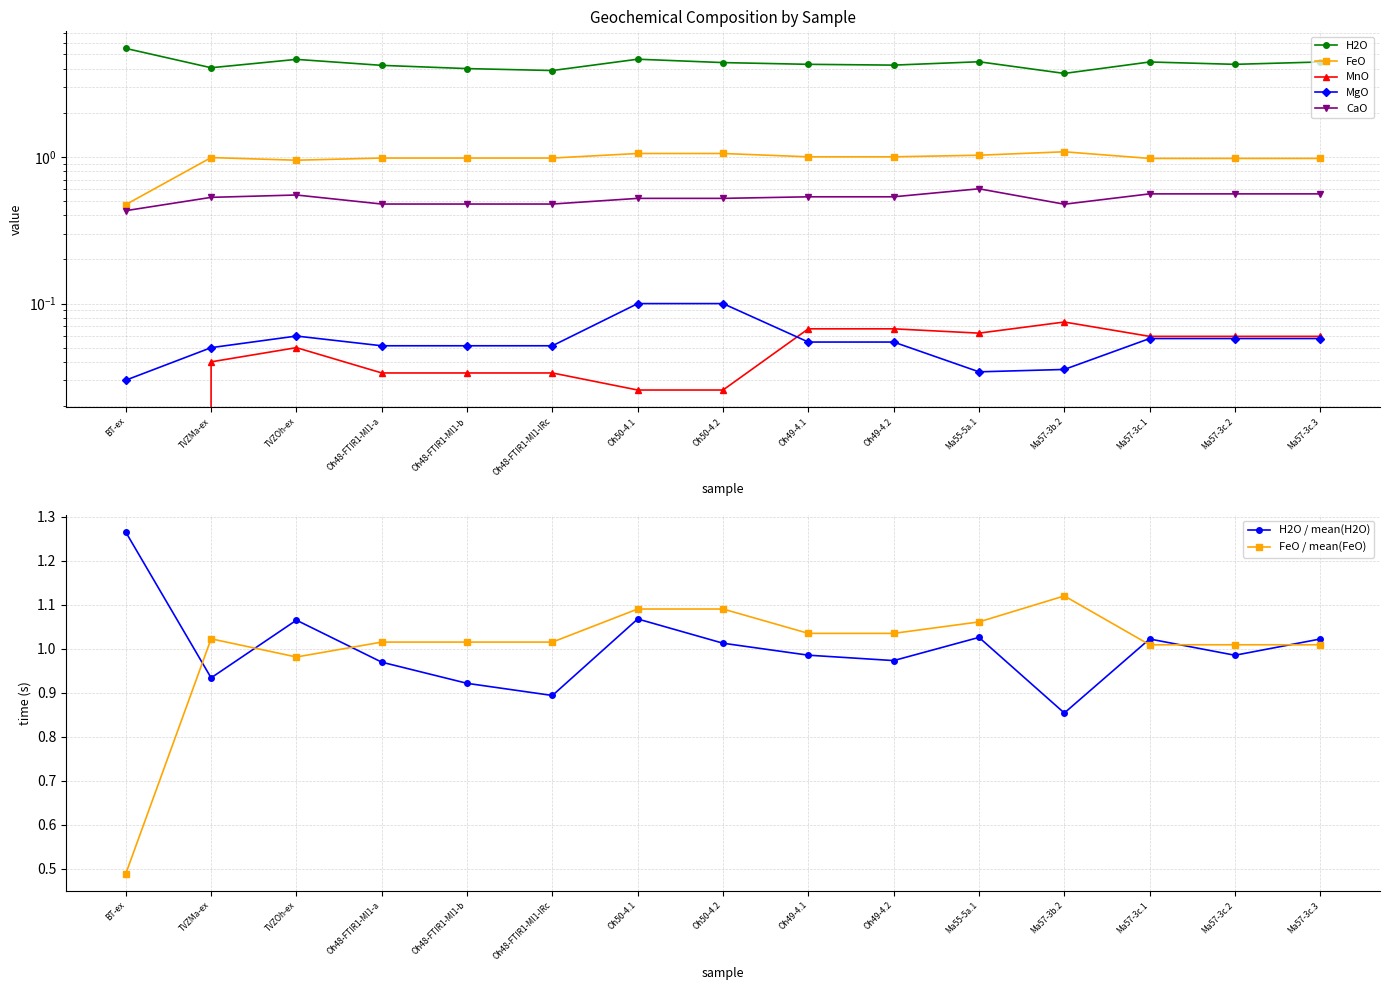

Between TVZOh-ex and Ma57-3c.2, which series saw the biggest shift?

H2O